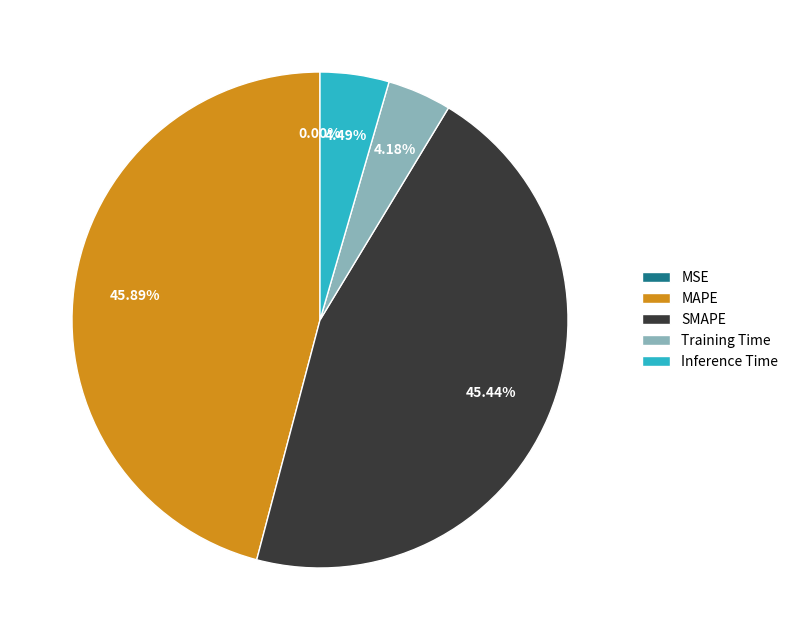

Does Inference Time represent more than half of the total?

No